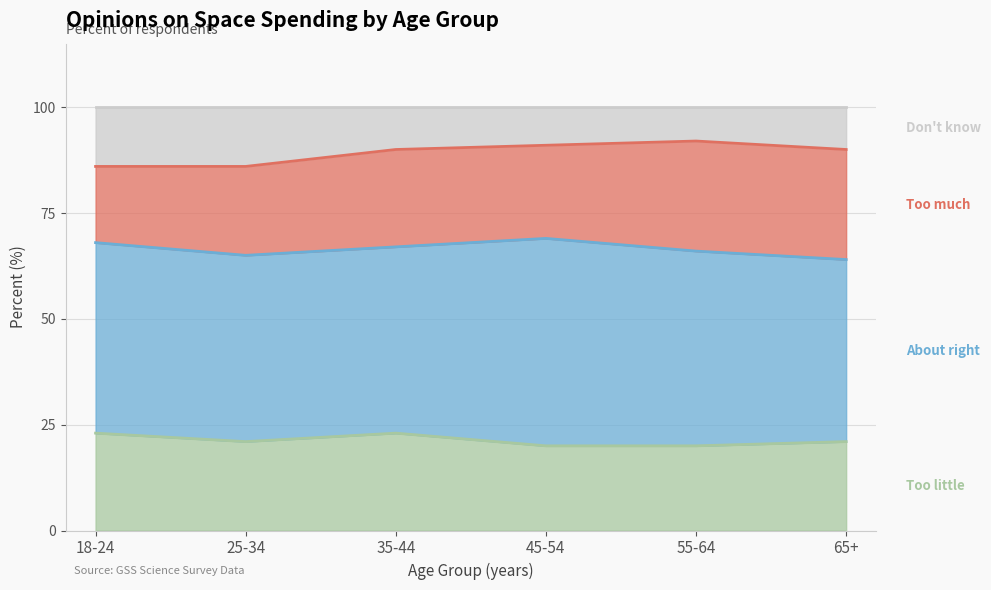

How many lines are shown in the chart?

4